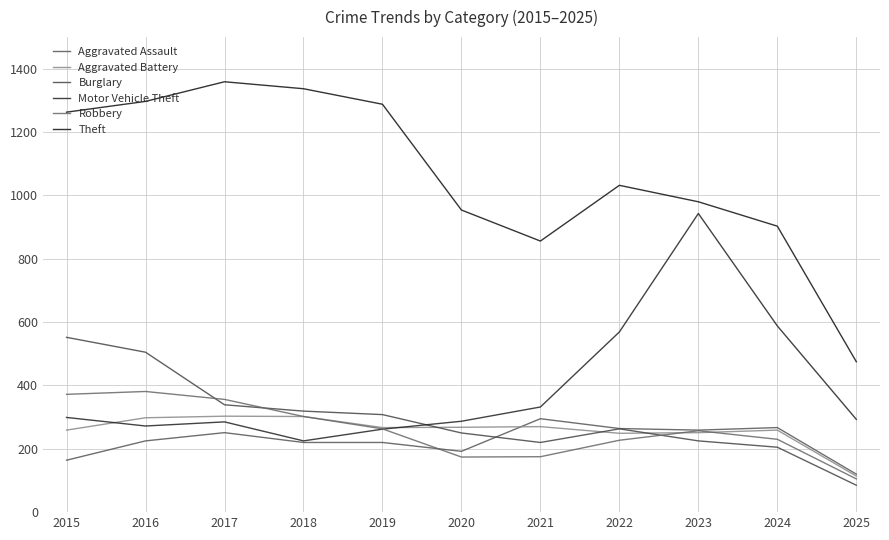

How many interior local peaks does the Theft series have?

2